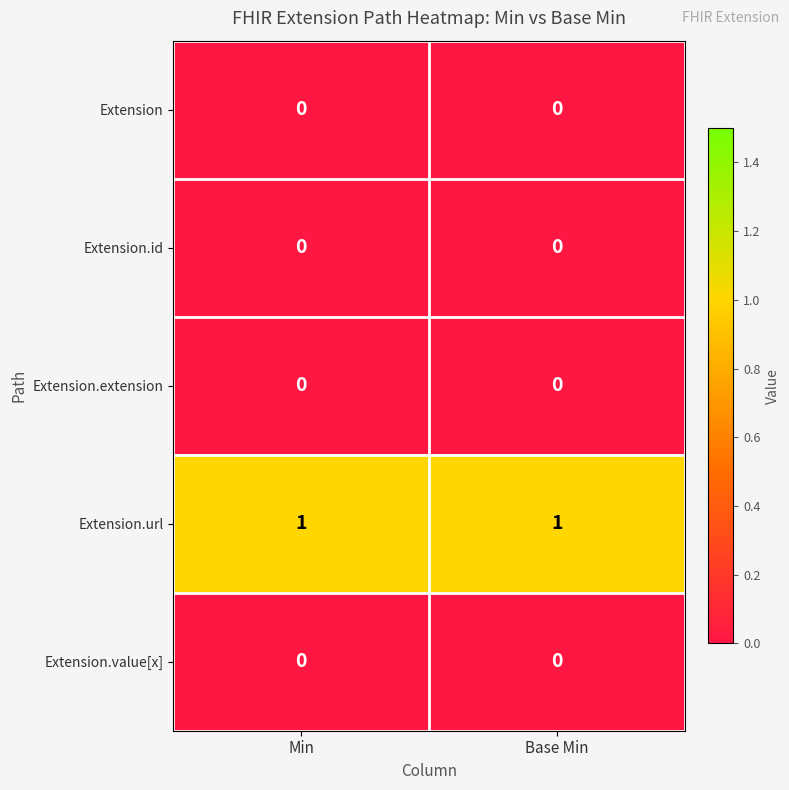

Reading left to right, extract all data points from this chart.

Extension: 0	0
Extension.id: 0	0
Extension.extension: 0	0
Extension.url: 1	1
Extension.value[x]: 0	0